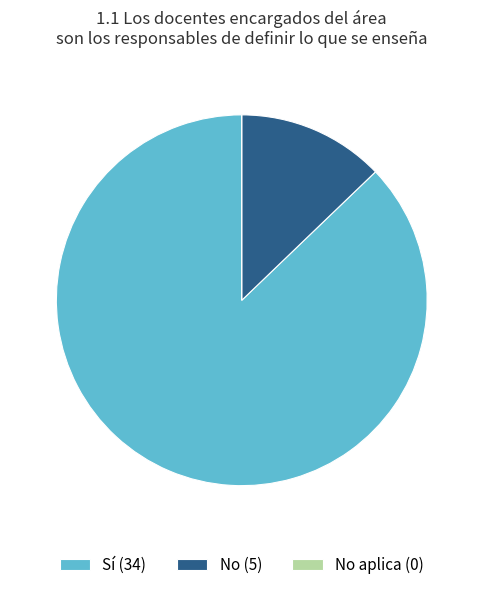

The No (5) slice represents 13% of the pie. True or false?

True